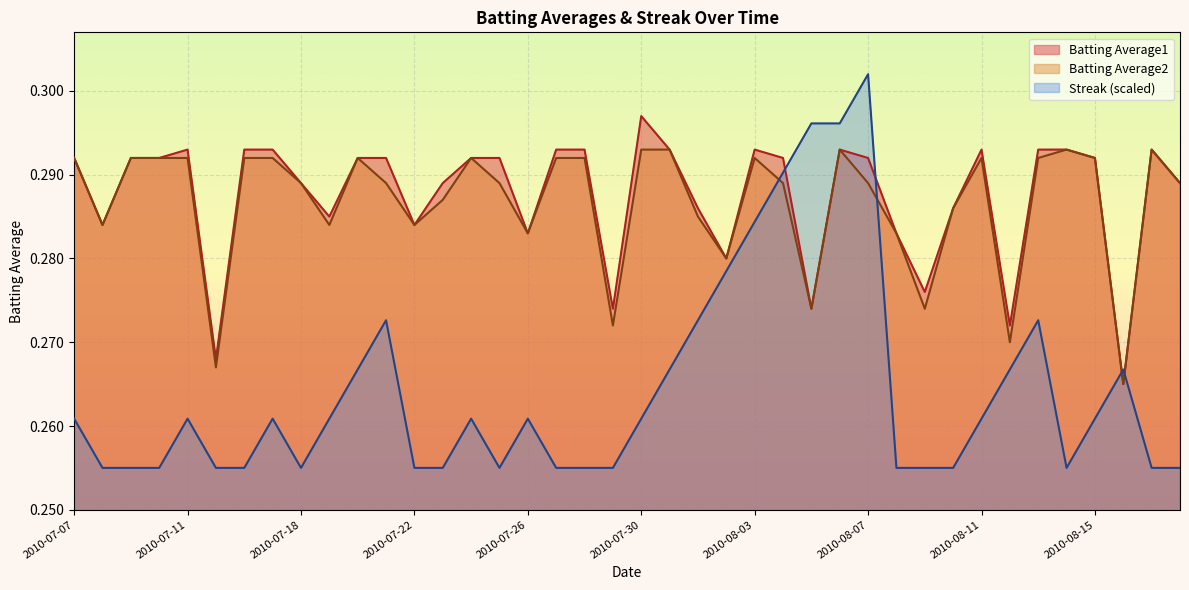

What is the sum of all Streak values?

10.6